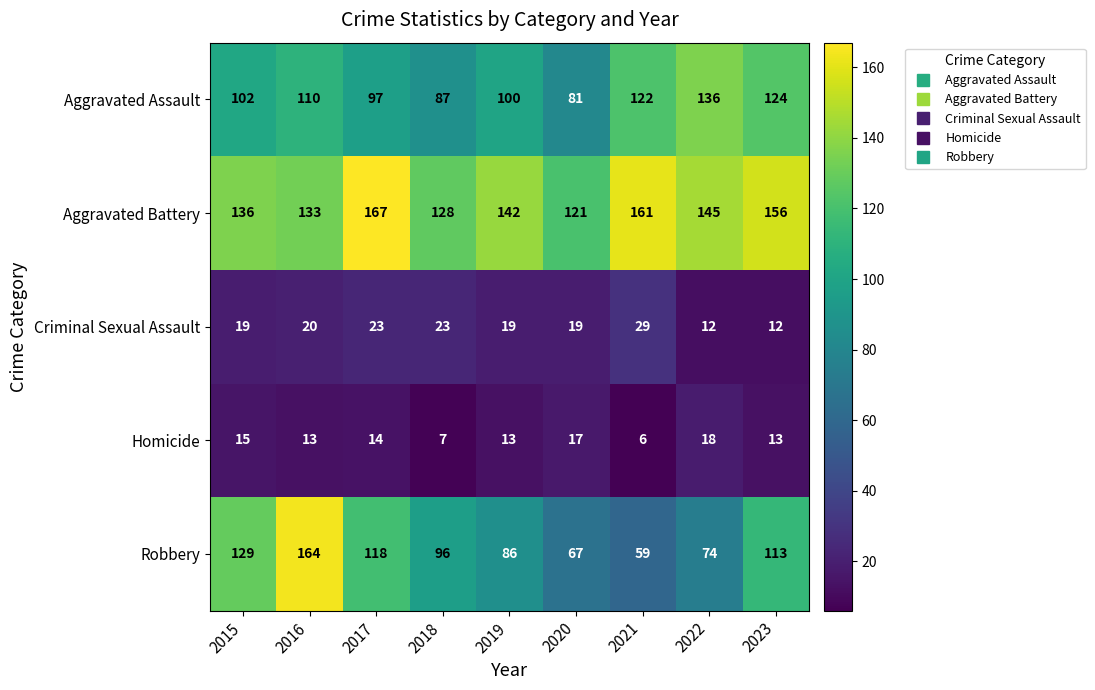

Which series has the widest spread of values?

Robbery